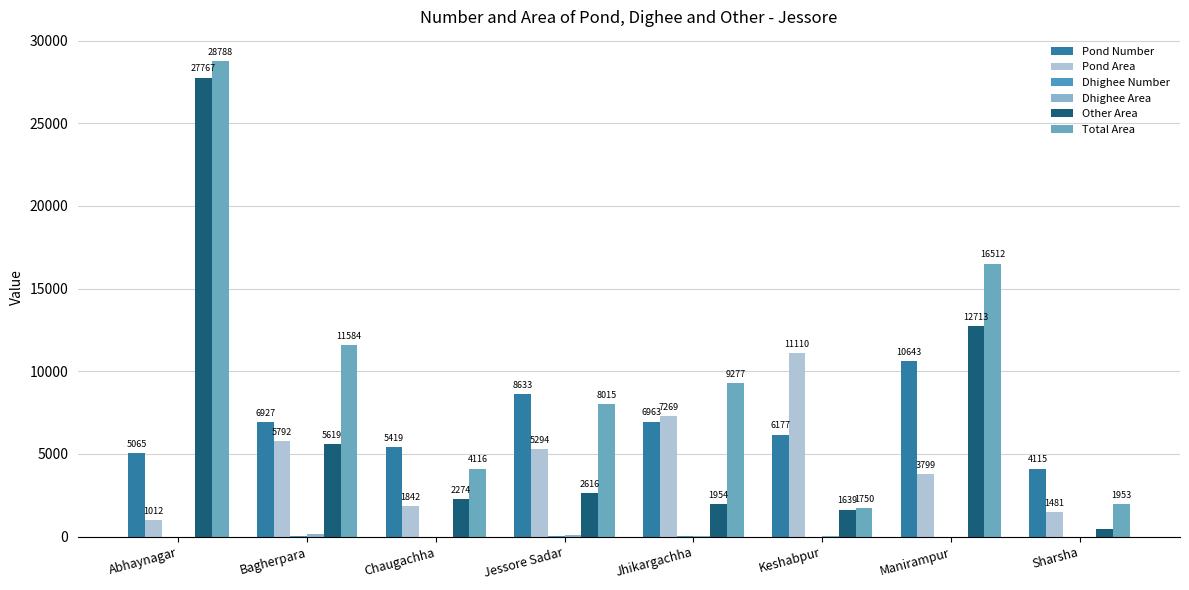

What is the difference between the highest and lowest values at Manirampur?

16512